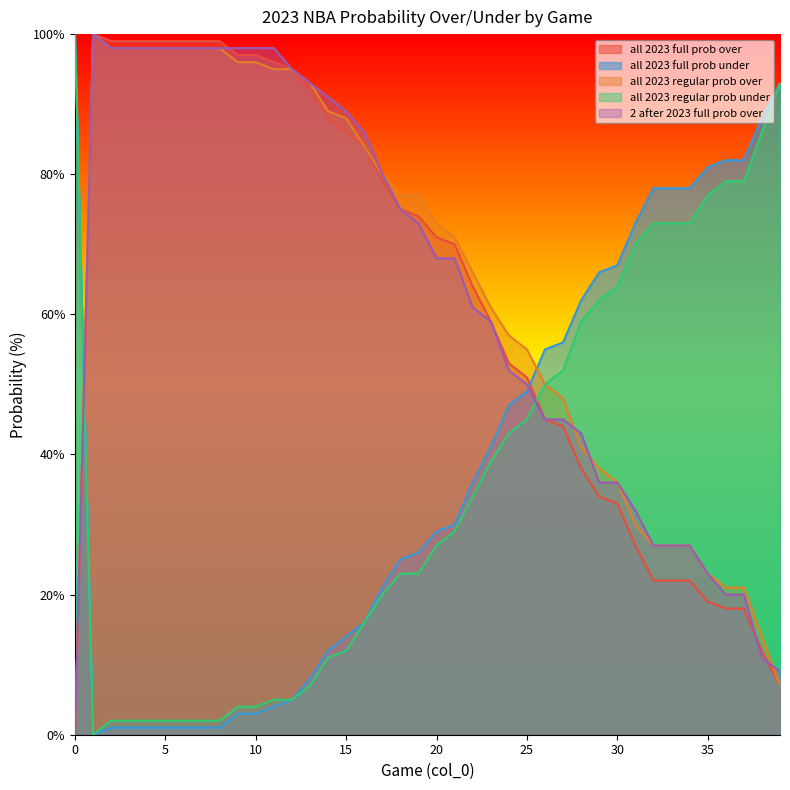

Which series changed the most between 10 and 29?

all 2023 full prob over